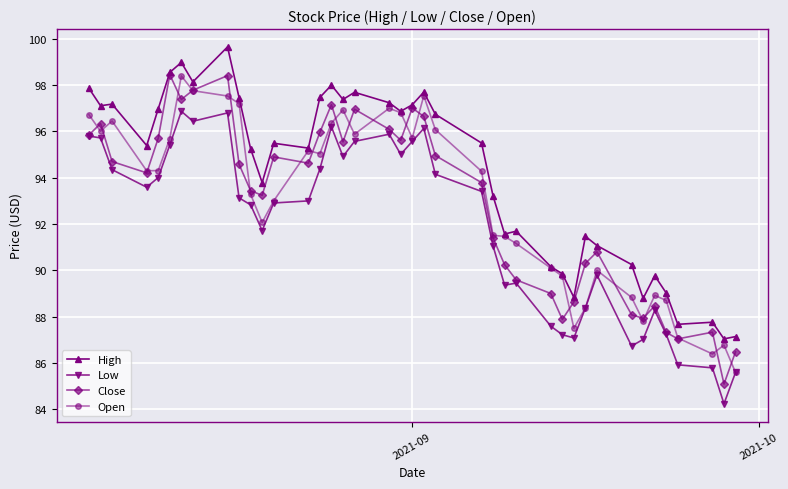

What is the lowest value of the Open series?

85.6